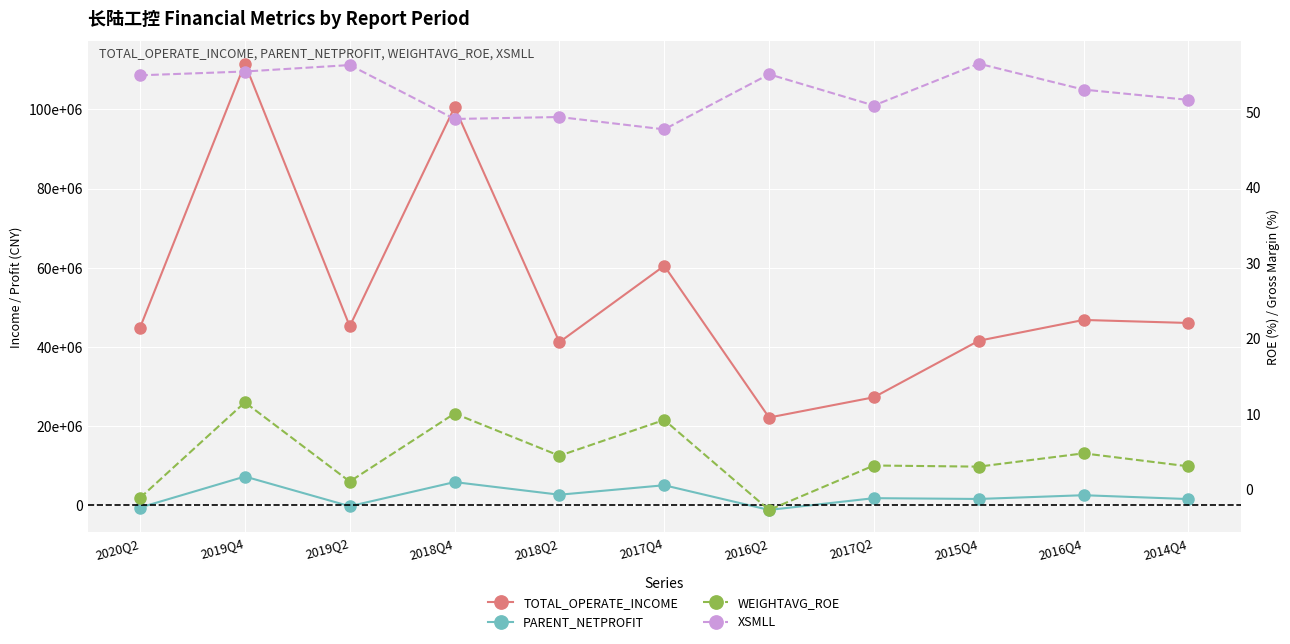

What is the spread (max minus min) of values at 2016Q4?

46753557.9